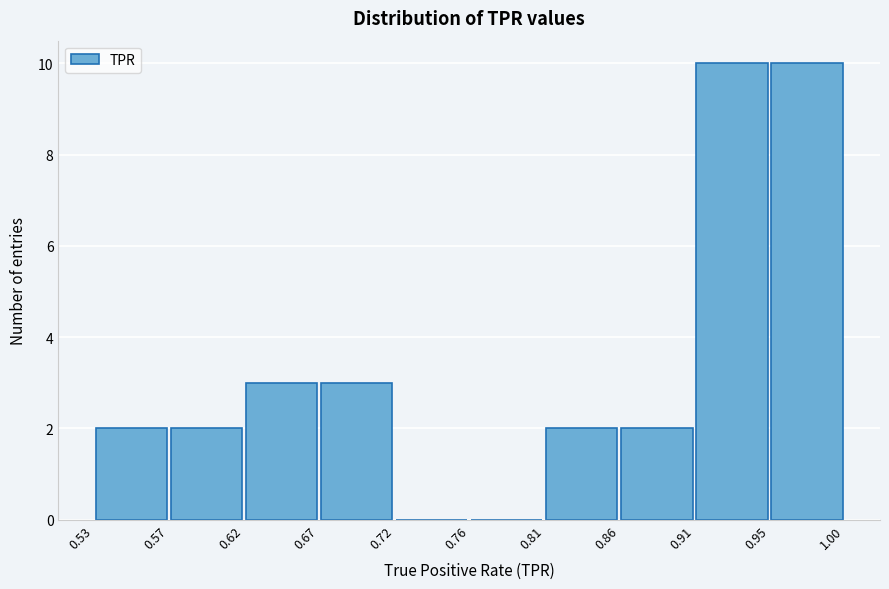

Reading left to right, list every bar in this chart as the range it spans on the x-axis followed by its height. The values are not printed on the chart, so give them approximately, as read against the axis.

0.53 to 0.57: 2
0.57 to 0.62: 2
0.62 to 0.67: 3
0.67 to 0.72: 3
0.72 to 0.76: 0
0.76 to 0.81: 0
0.81 to 0.86: 2
0.86 to 0.91: 2
0.91 to 0.95: 10
0.95 to 1.00: 10